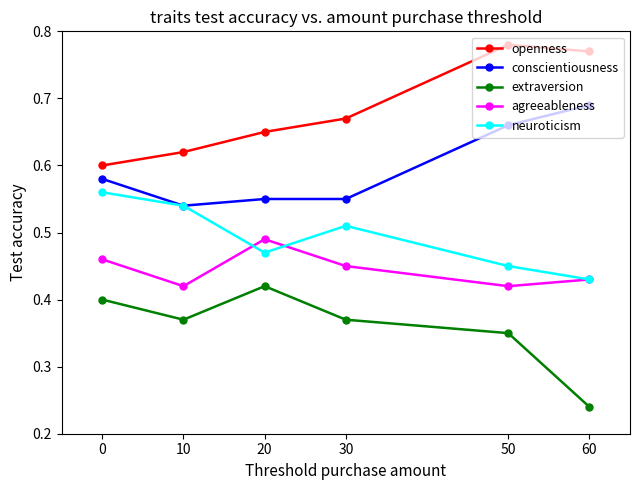

True or false: conscientiousness and openness cross at least once.

False